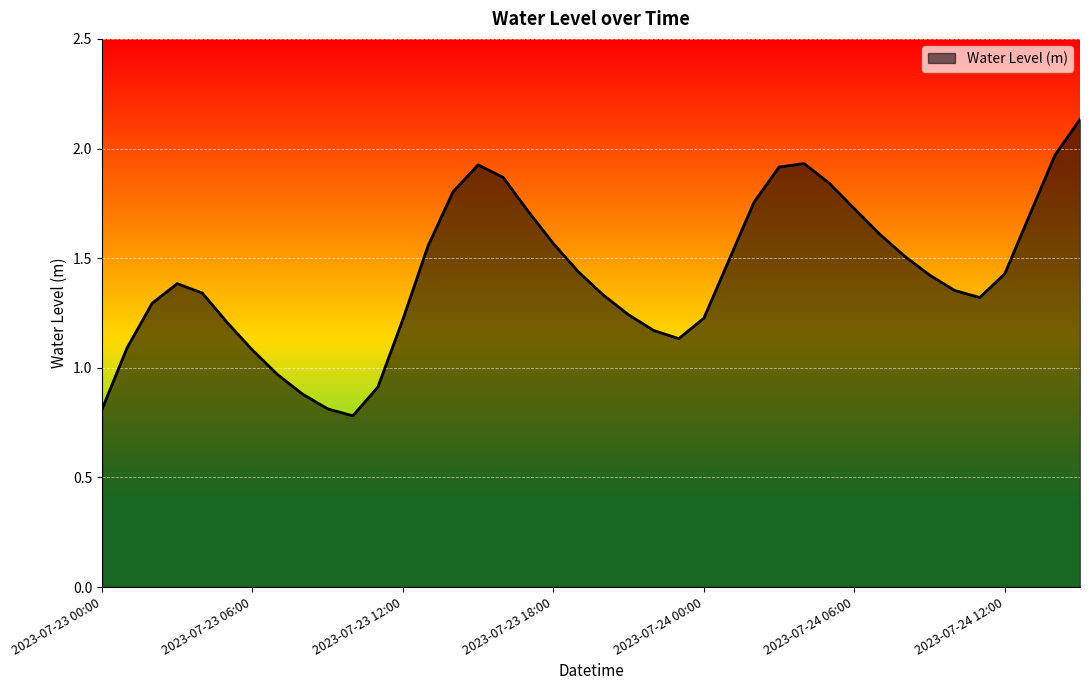

What is the smallest value displayed?

0.8